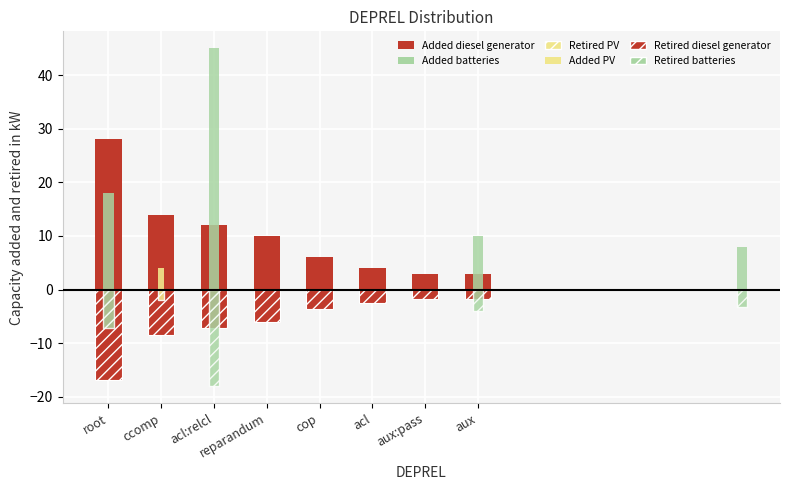

Is the value of Added diesel generator at acl:relcl greater than the value of Retired diesel generator at root?

Yes